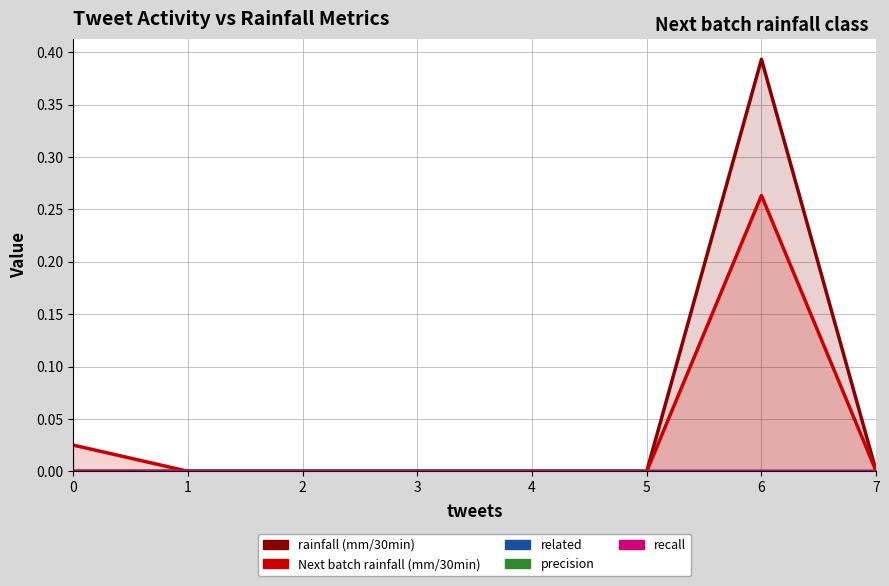

How many values in the Next batch rainfall (mm/30min) series exceed 0?

2